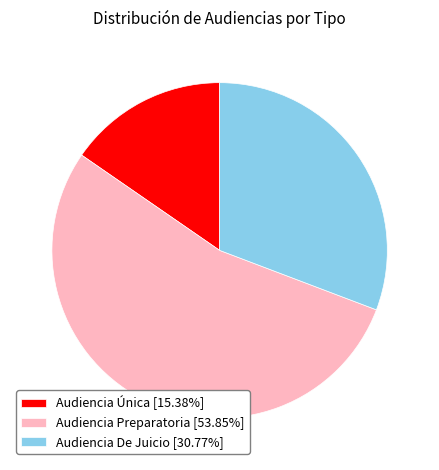

Rank the categories by value from lowest to highest.

Audiencia Única, Audiencia De Juicio, Audiencia Preparatoria